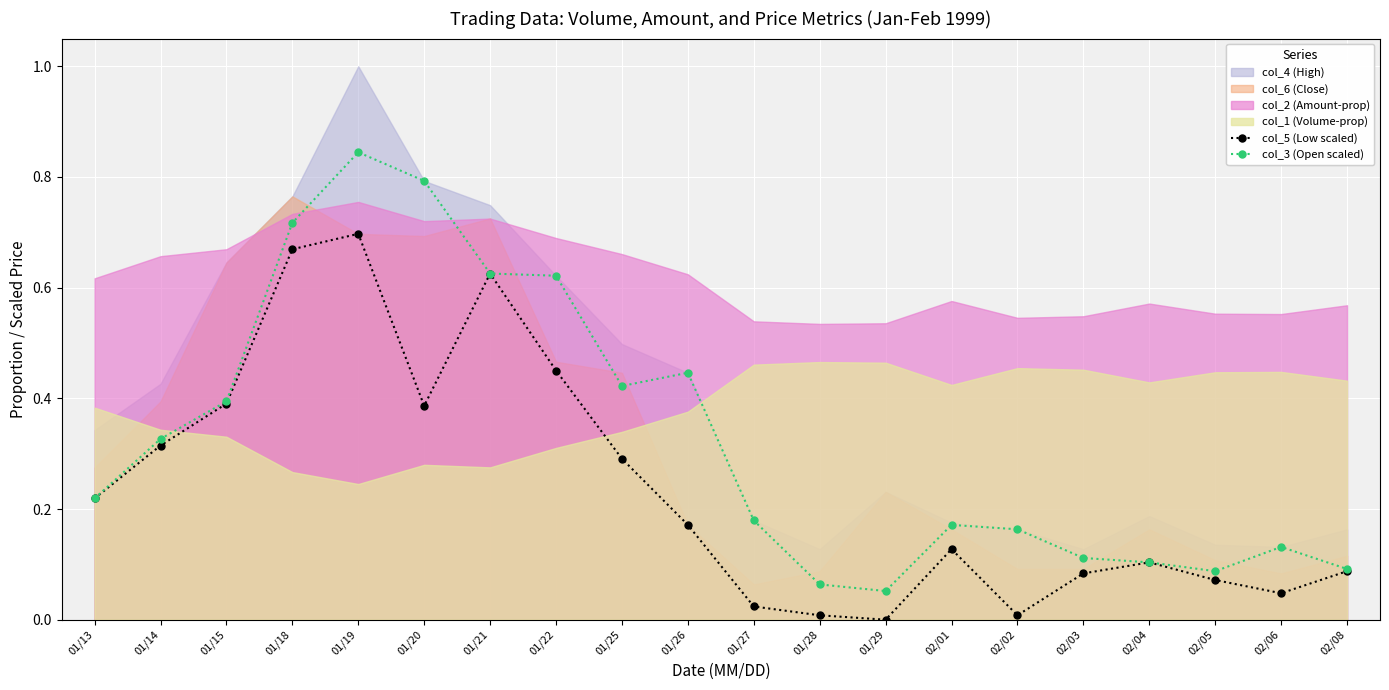

In col_5 (Low scaled), how many points are lower than both neighbors (excluding endpoints)?

4